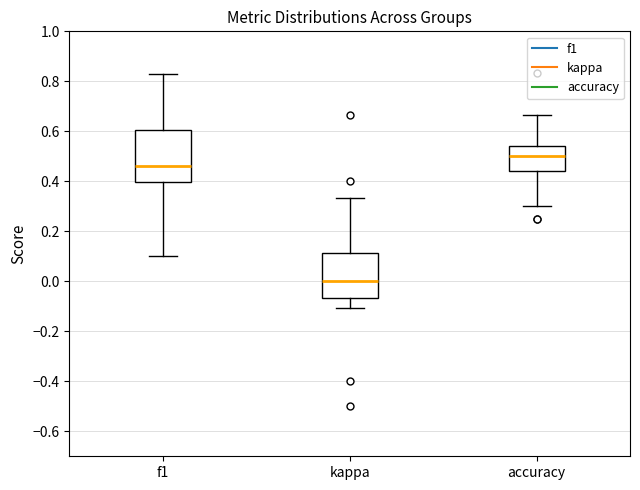

Which box has the highest median line?

accuracy